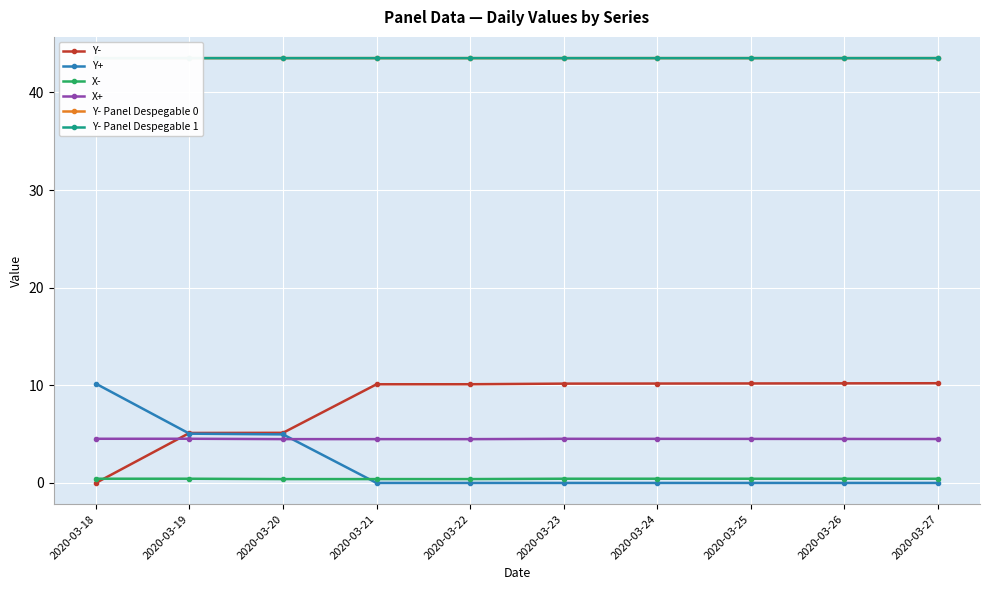

In Y- Panel Despegable 1, how many points are higher than both neighbors (excluding endpoints)?

1